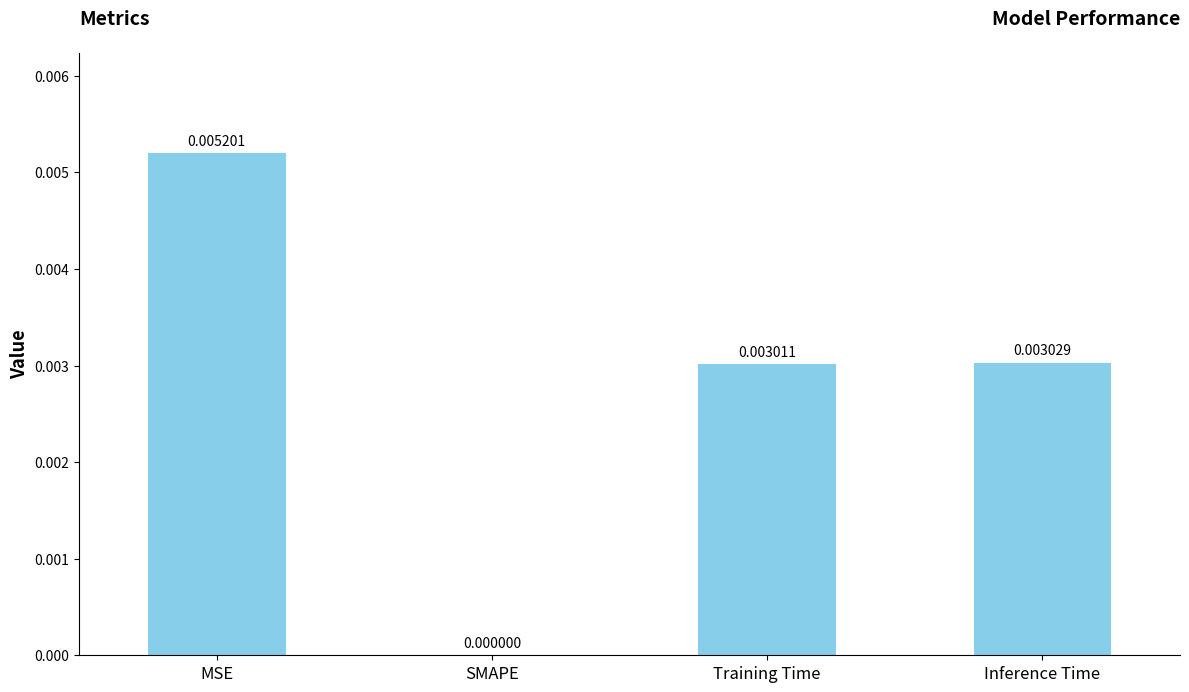

Which has a higher value, Inference Time or SMAPE?

Inference Time